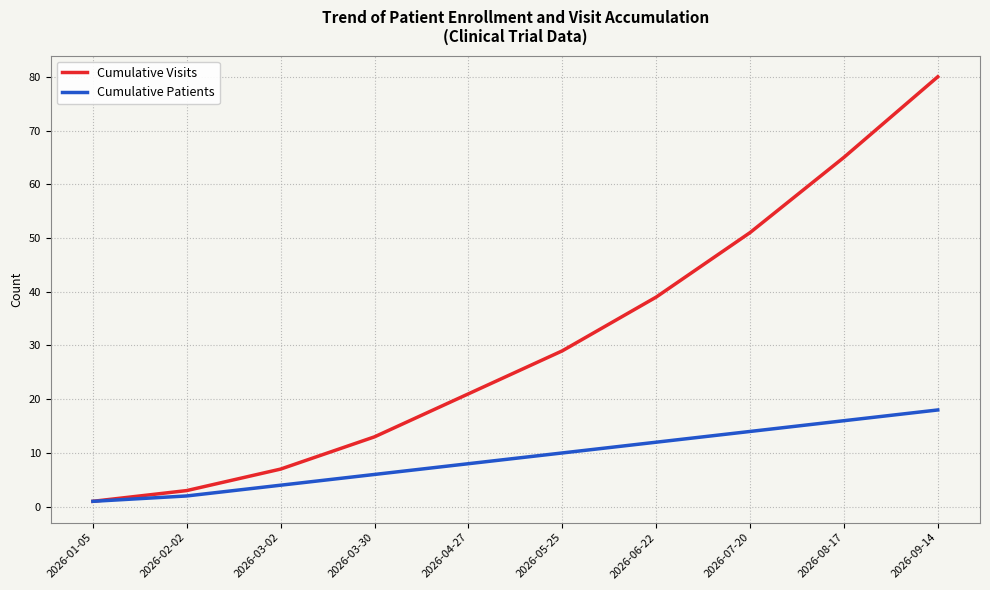

Reading left to right, list all the values displayed in this chart.

Cumulative Visits: 2026-01-05=1	2026-02-02=3	2026-03-02=7	2026-03-30=13	2026-04-27=21	2026-05-25=29	2026-06-22=39	2026-07-20=51	2026-08-17=65	2026-09-14=80
Cumulative Patients: 2026-01-05=1	2026-02-02=2	2026-03-02=4	2026-03-30=6	2026-04-27=8	2026-05-25=10	2026-06-22=12	2026-07-20=14	2026-08-17=16	2026-09-14=18